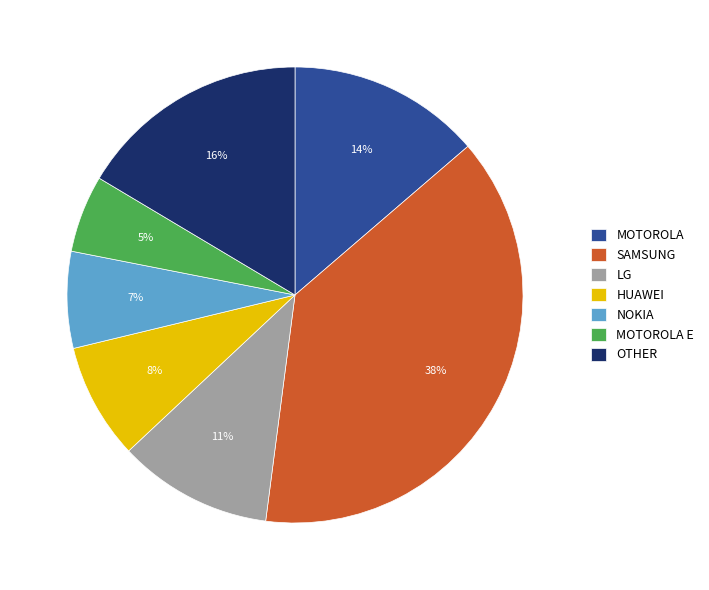

Is there a majority slice in this chart?

No